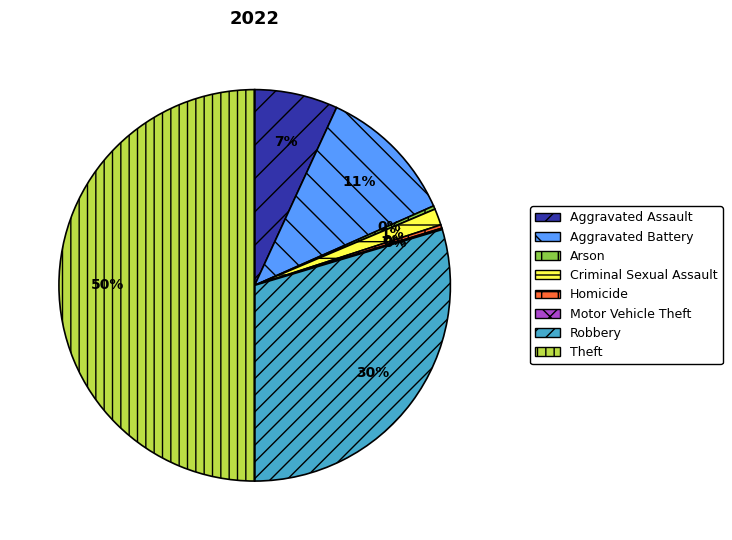

To the nearest percent, what portion does Aggravated Assault represent?

7%